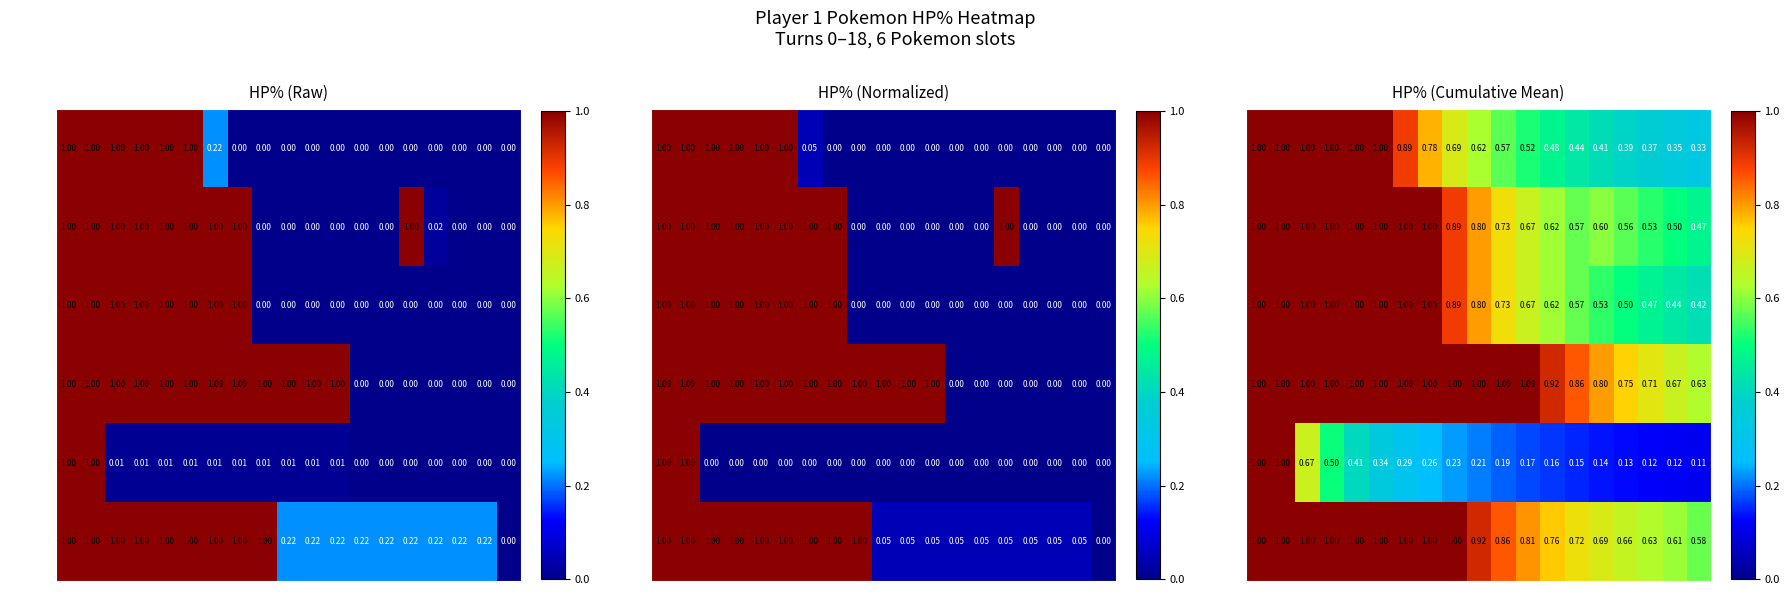

Count the number of data series in this chart.

6